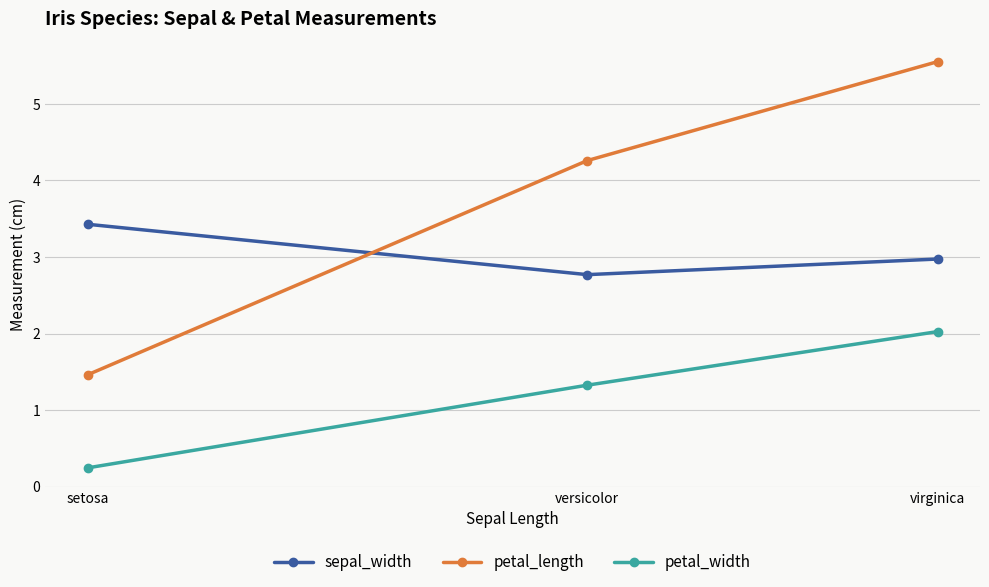

Is it true that petal_length equals 1.5 at virginica?

False